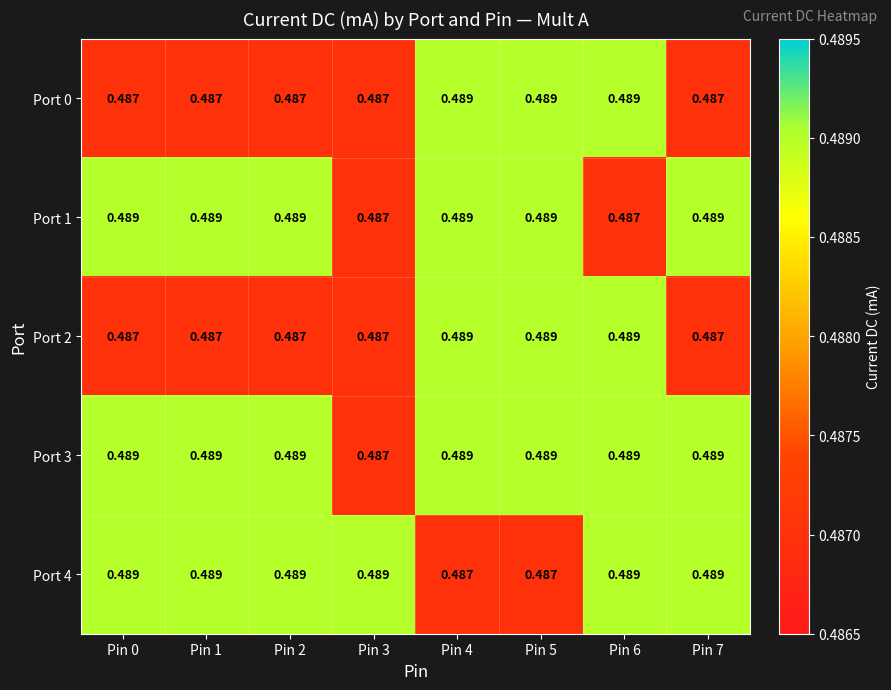

How many data points does each series have?

8